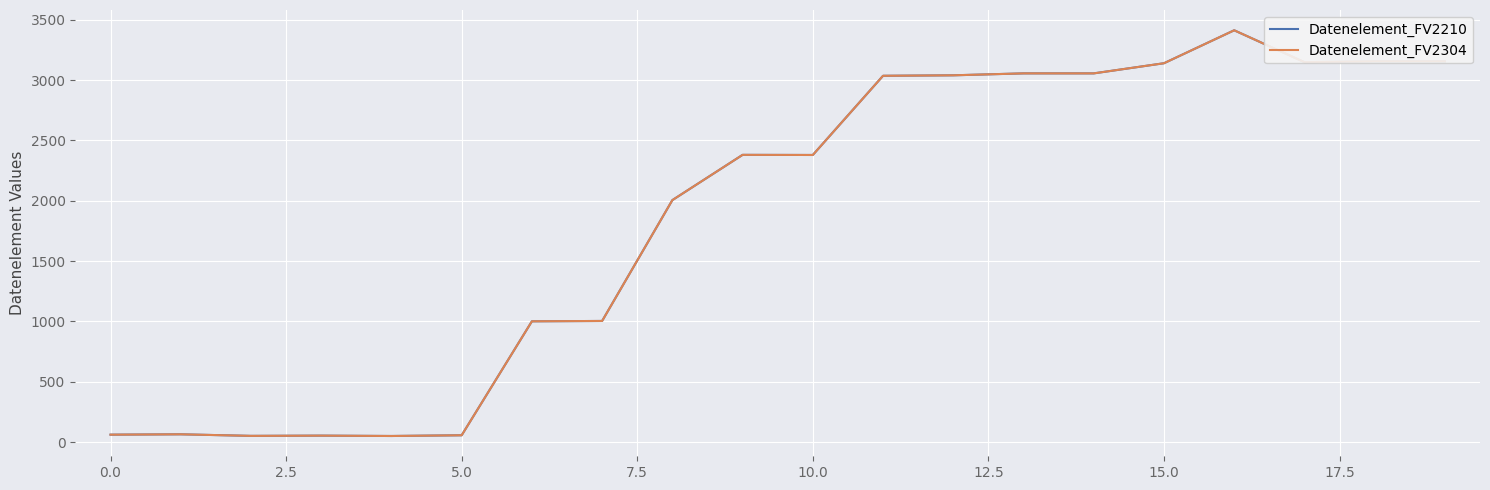

Does the chart display data point markers on the line(s)?

No